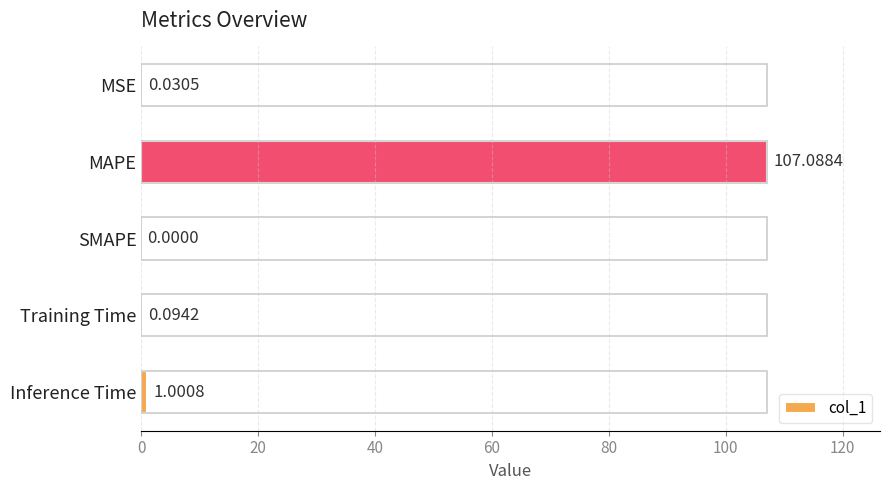

Which category has the highest value across all series?

MAPE